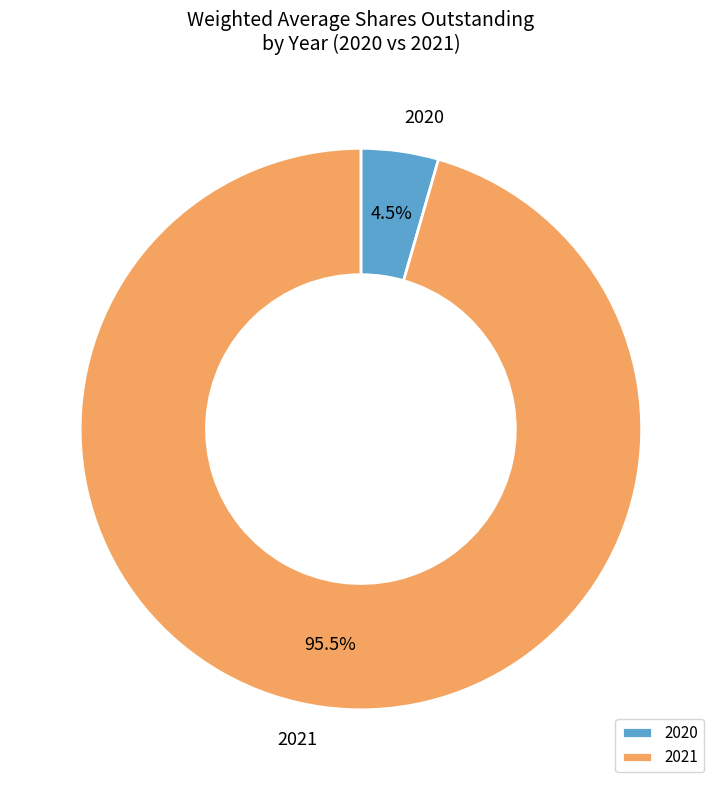

How many slices are in this pie chart?

2